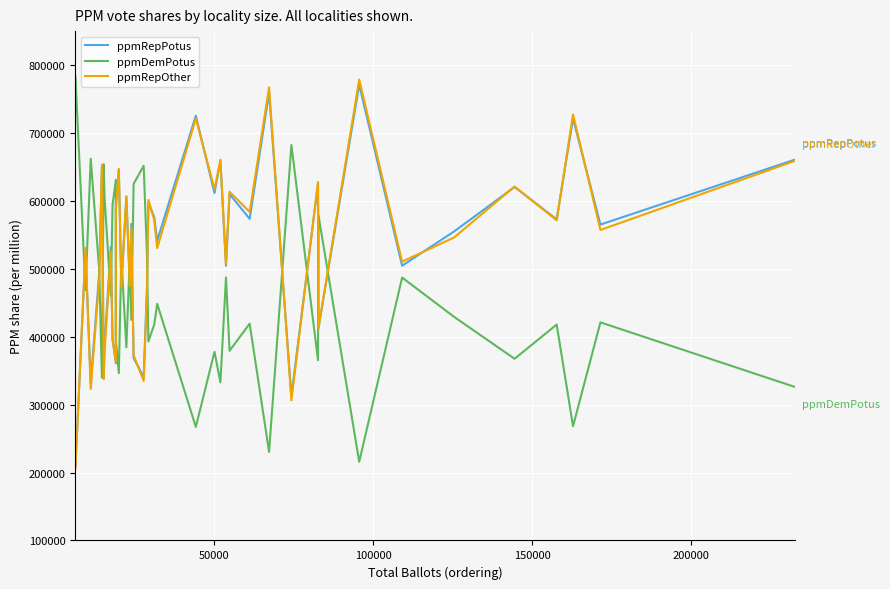

What is the minimum value for ppmRepPotus?

208586